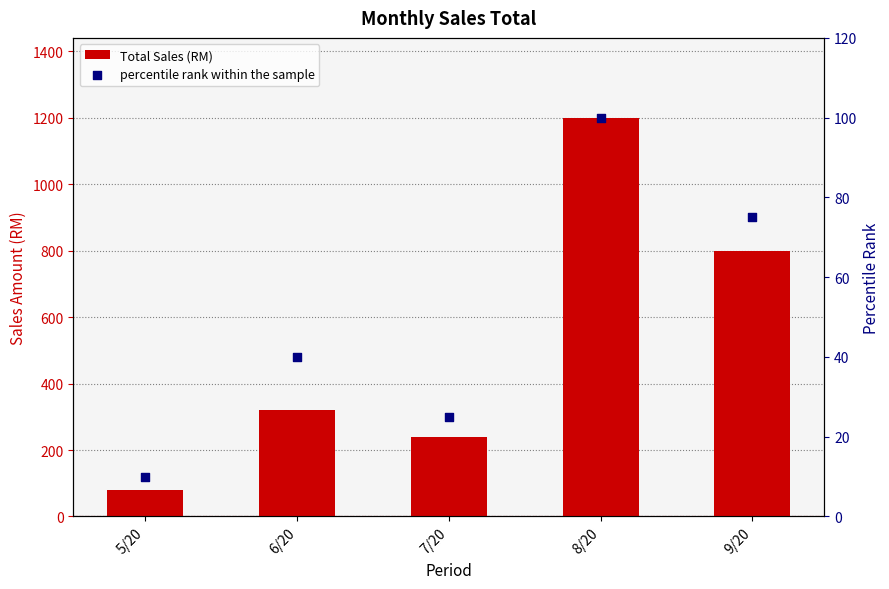

What is the total value across all series at 9/20?

875